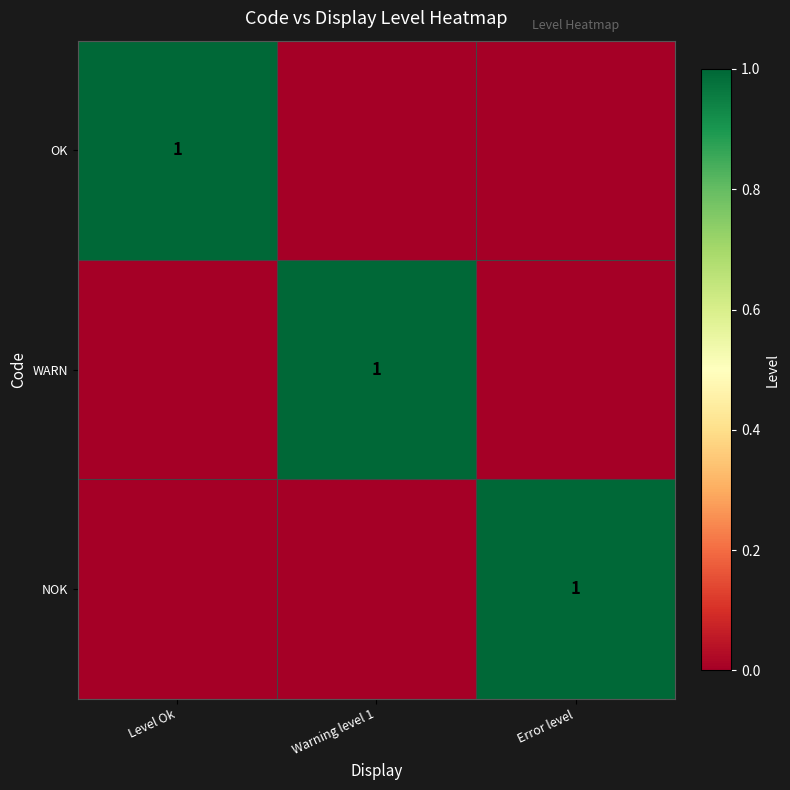

The value of WARN at Warning level 1 is 1. True or false?

True